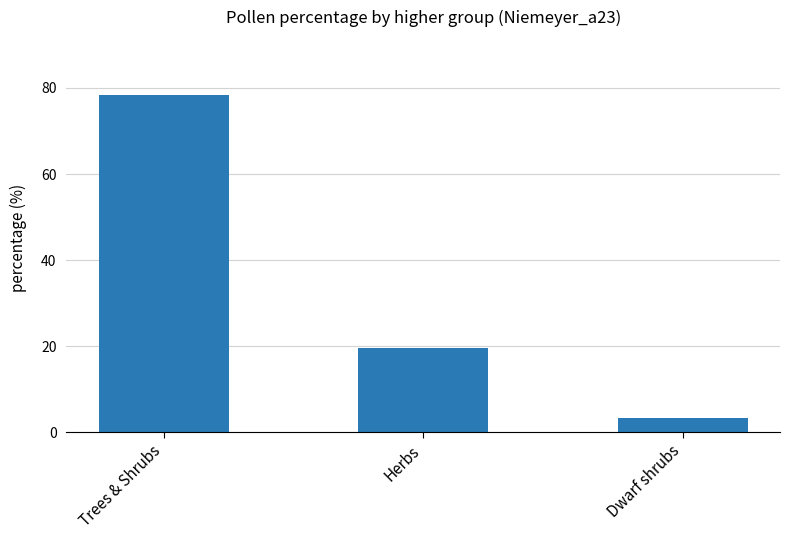

At which label does the data first exceed 19?

Trees & Shrubs